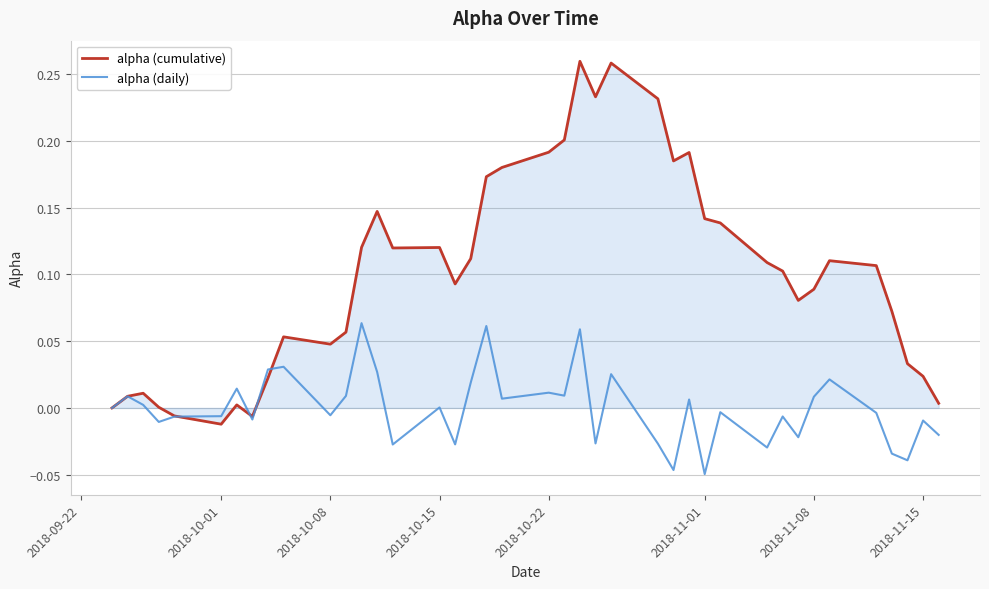

Which series has the largest range (max minus min)?

alpha (cumulative)